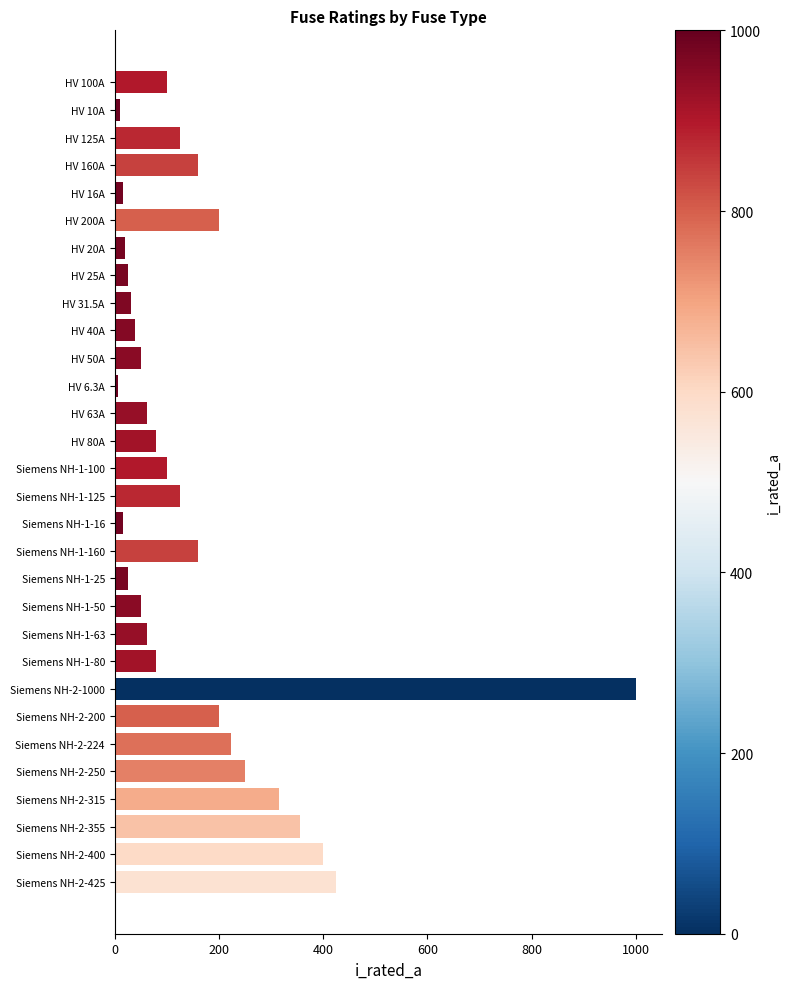

Which label corresponds to the largest value in the chart?

Siemens NH-2-1000